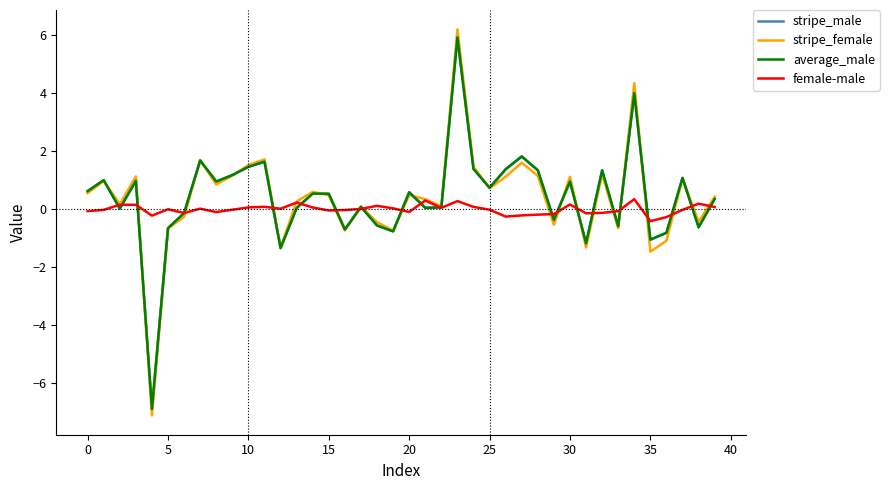

Does the chart display data point markers on the line(s)?

No